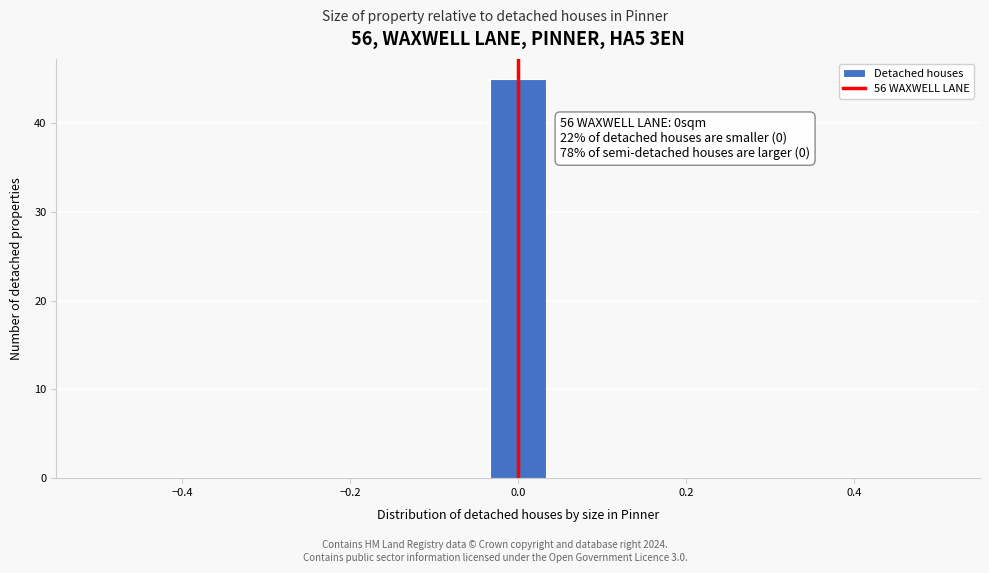

Around what value on the x-axis is the tallest bar? Give the approximate position of its centre, as read against the axis.

0.00